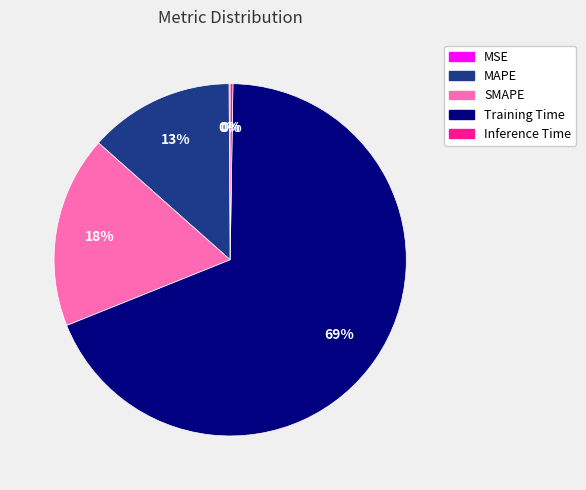

The SMAPE slice represents 24% of the pie. True or false?

False